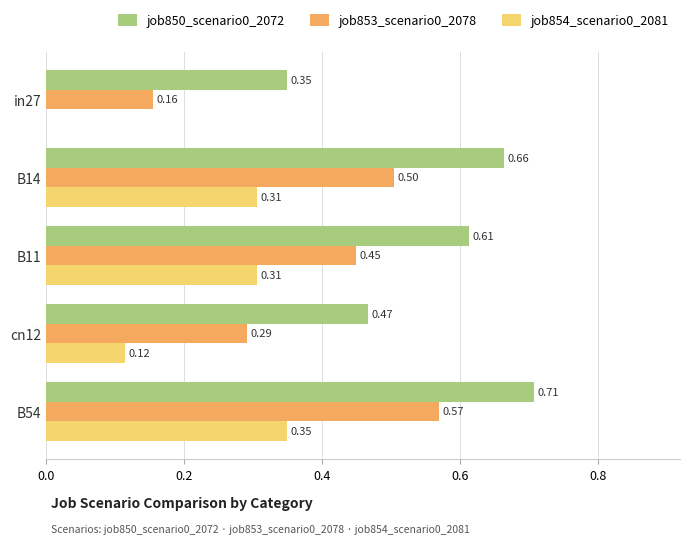

What is the sum of the job853_scenario0_2078 values at cn12 and B14?

0.8